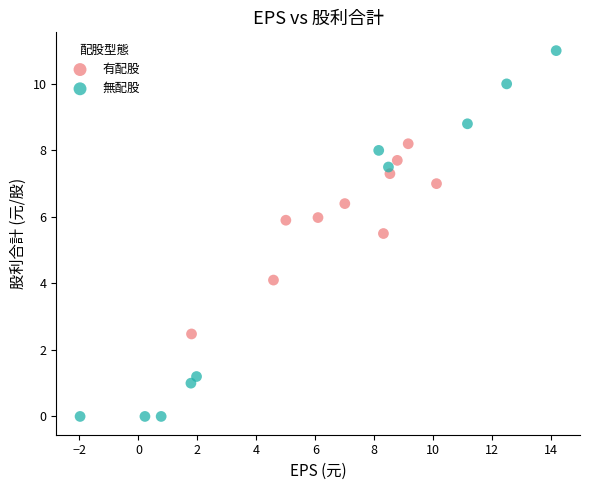

Which series reaches the minimum Y coordinate?

無配股